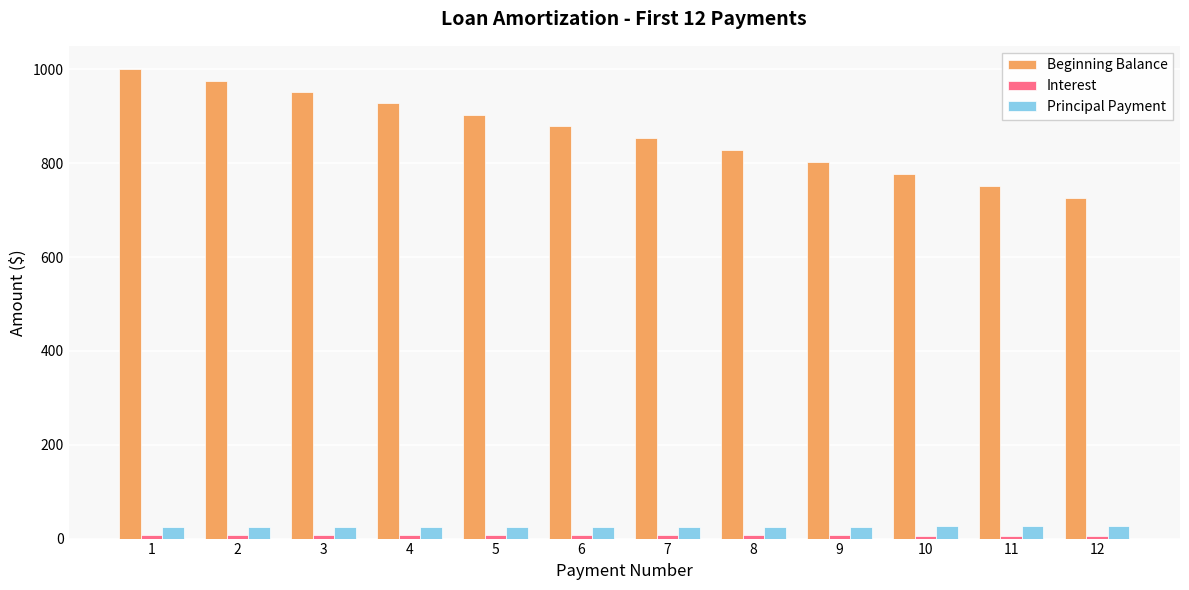

The Beginning Balance series shows 281.4 at 10. True or false?

False